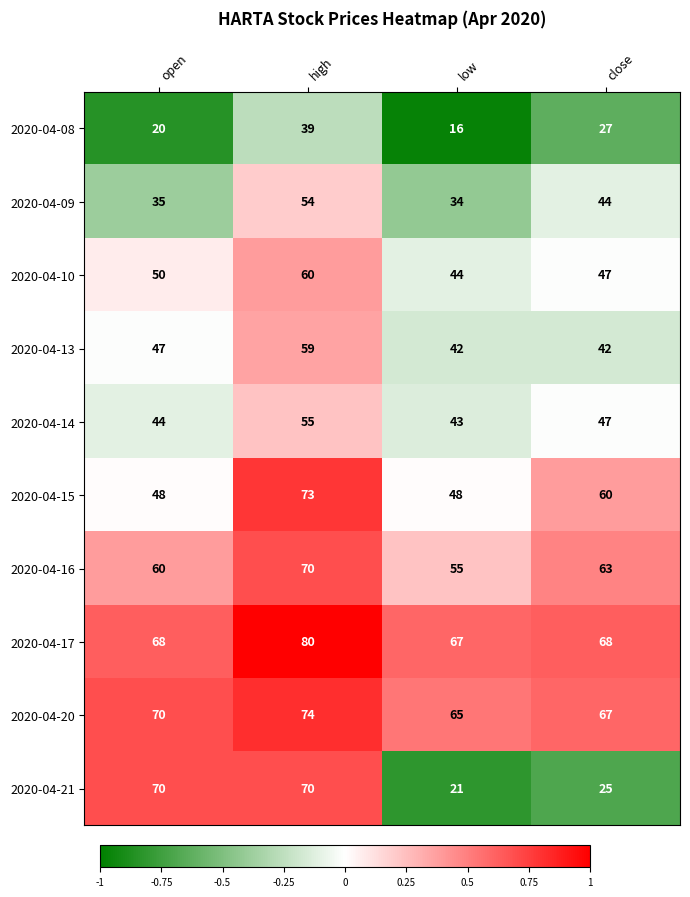

The 2020-04-13 series shows 42 at close. True or false?

True